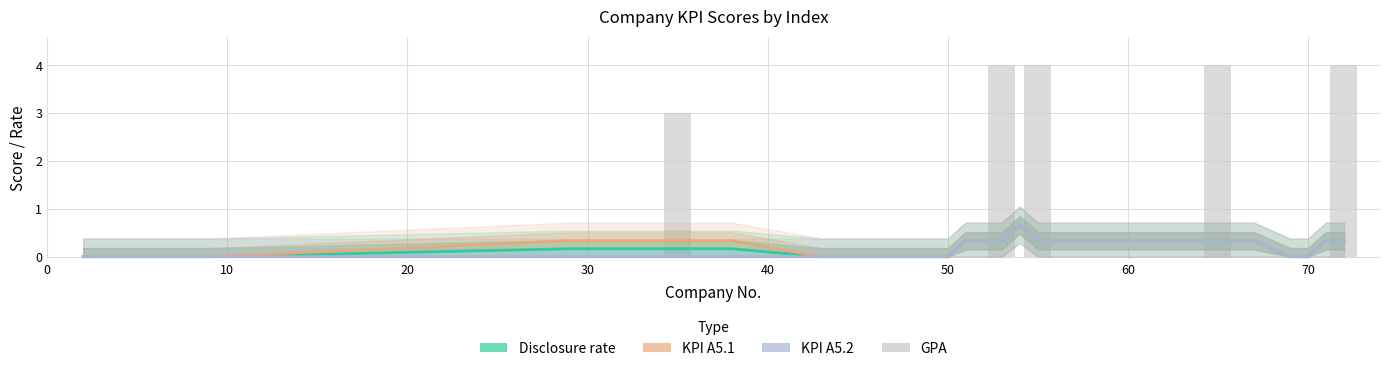

What is the difference between the second highest and second lowest values in the KPI A5.2 series?

0.3